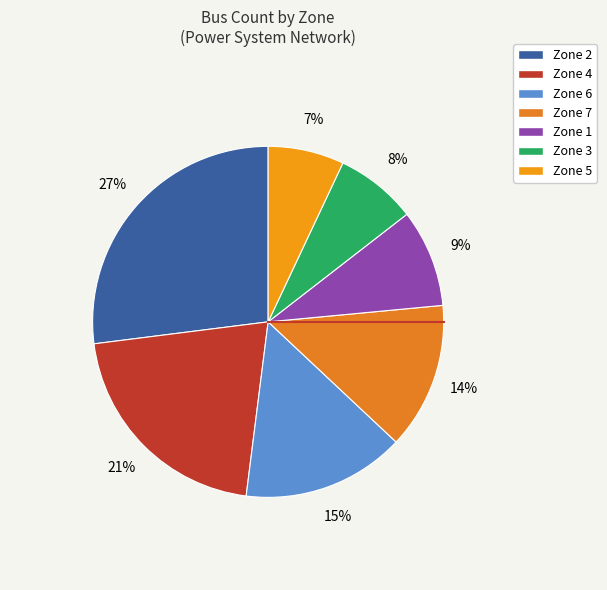

How many segments does this pie chart have?

7